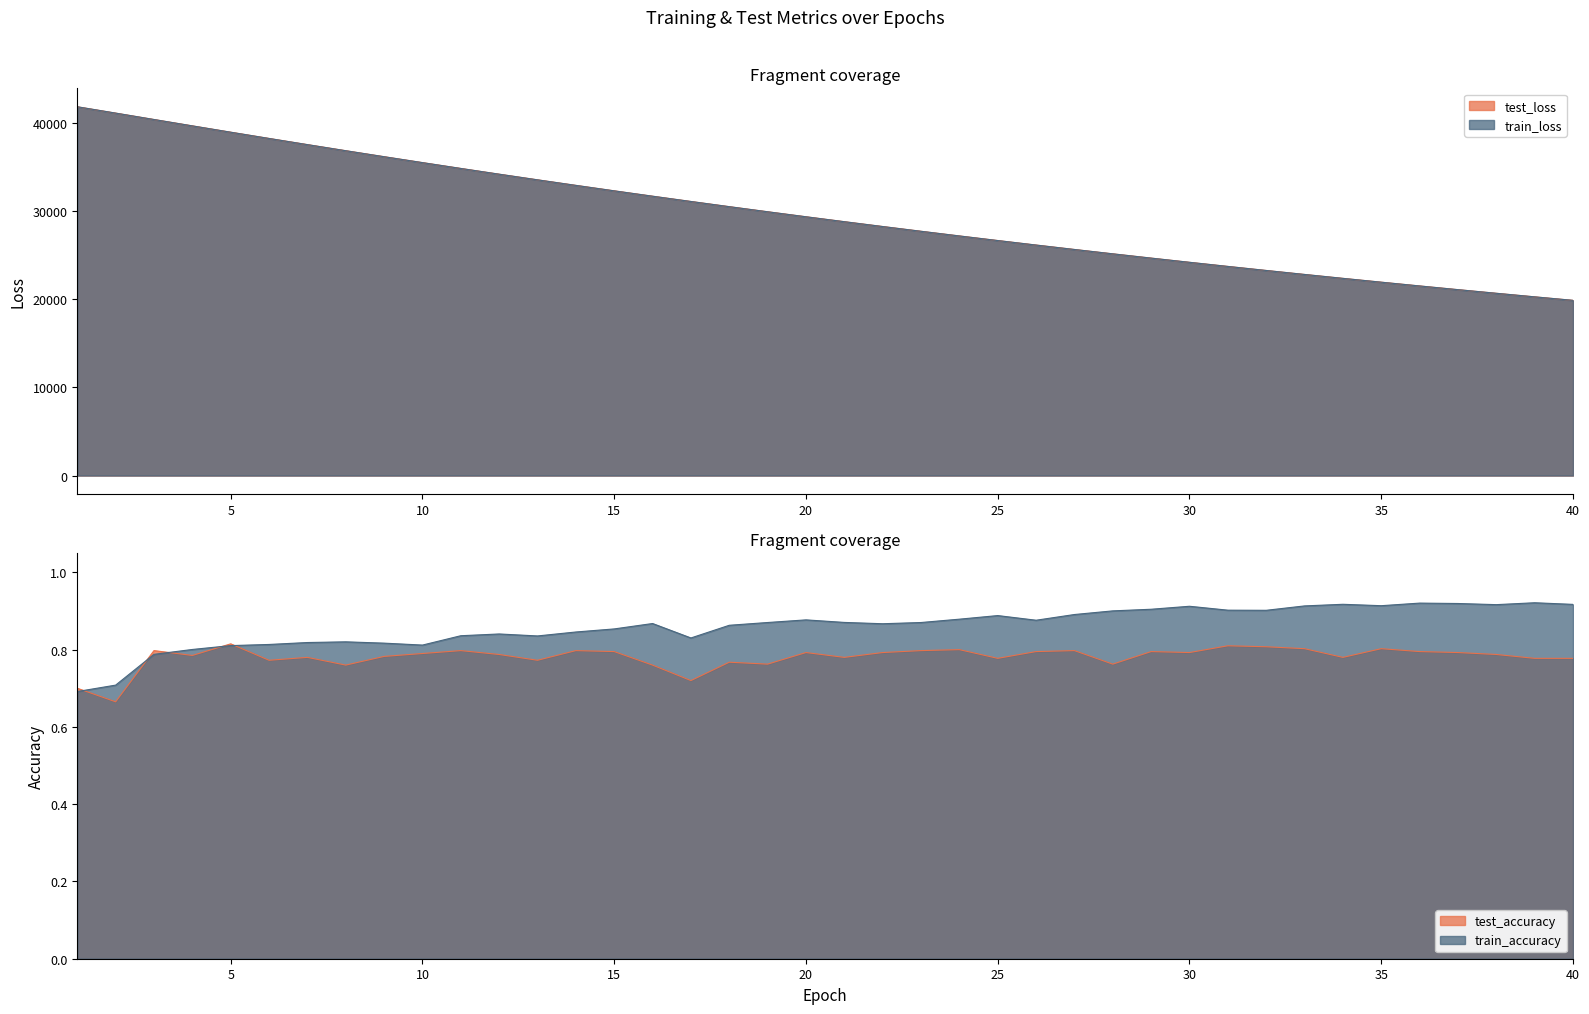

Which has a higher value, 11 or 20?

11